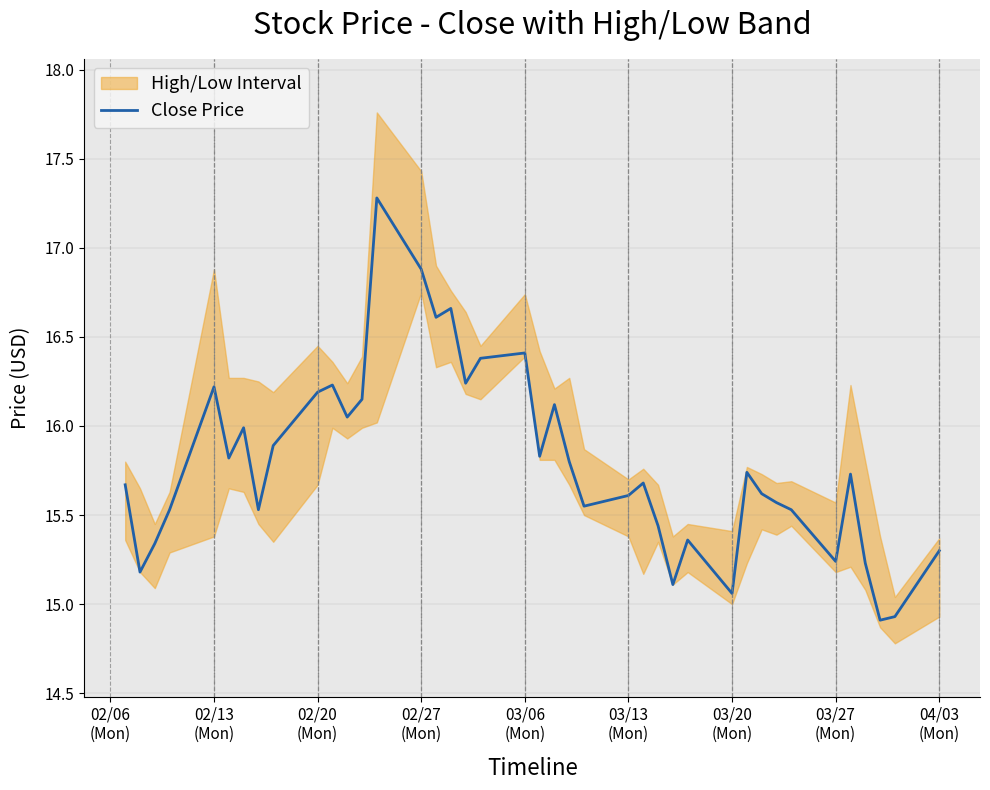

What is the lowest value of the Close Price series?

14.9